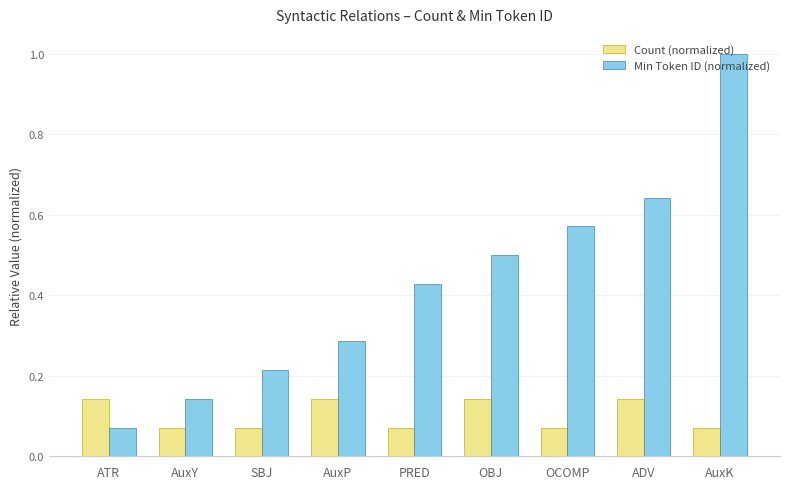

What is the difference between the maximum and minimum values in the Min Token ID (normalized) series?

0.9